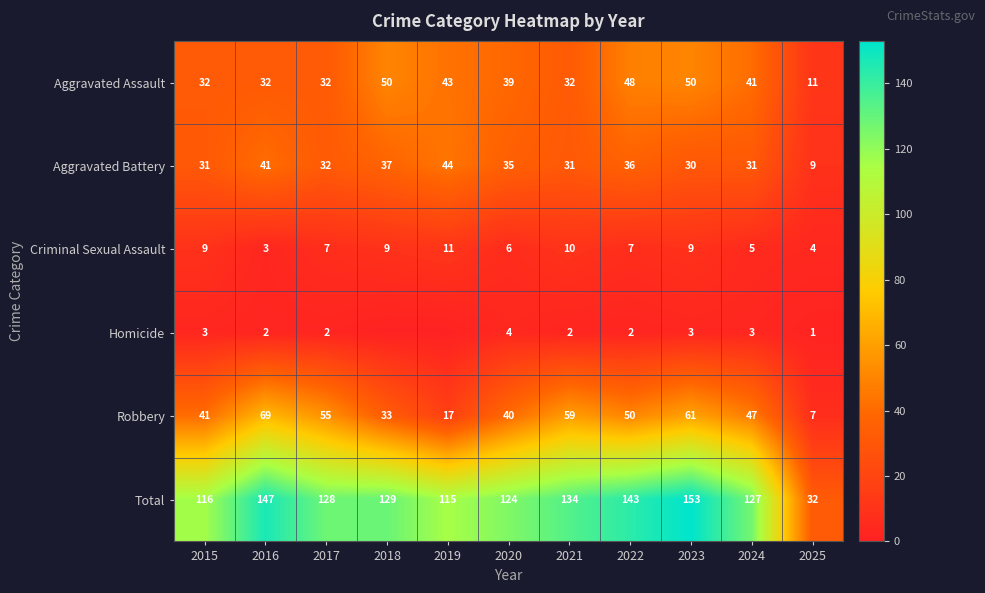

What is the sum of the Total values at 2015 and 2019?

231